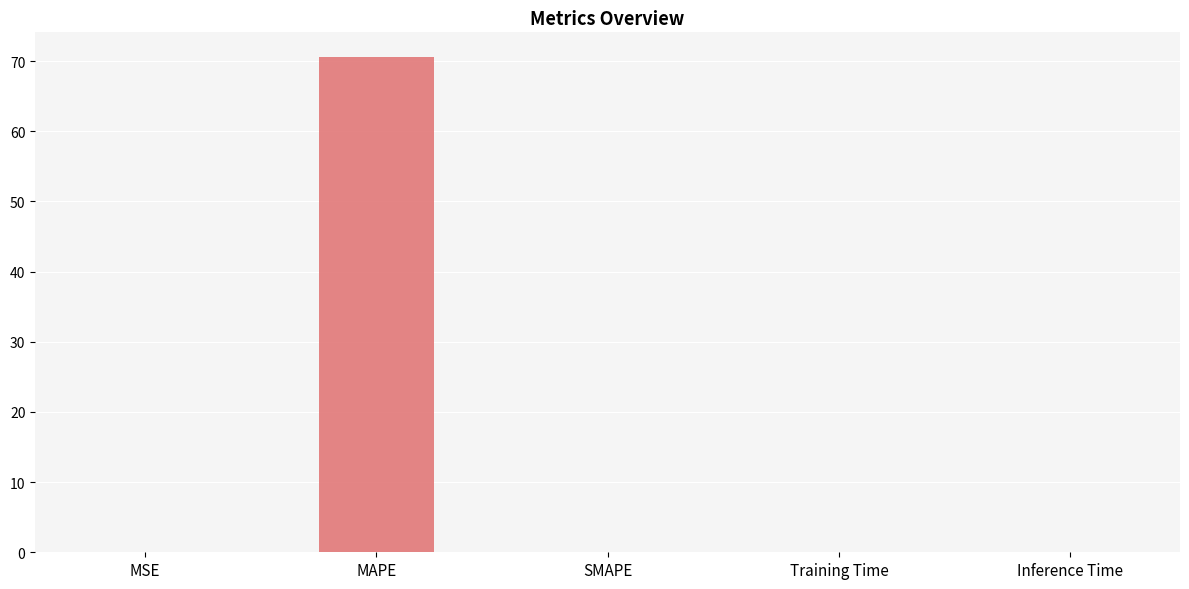

Are the bars horizontal?

No